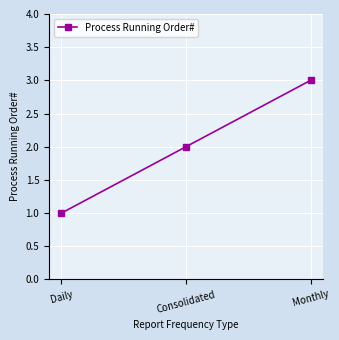

What is the sum of all values?

6